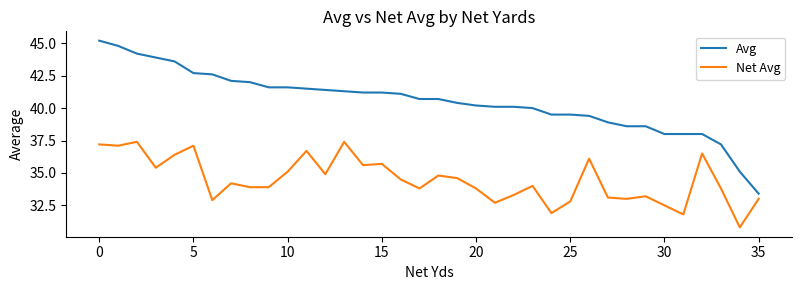

Which series has the largest total across all categories?

Avg